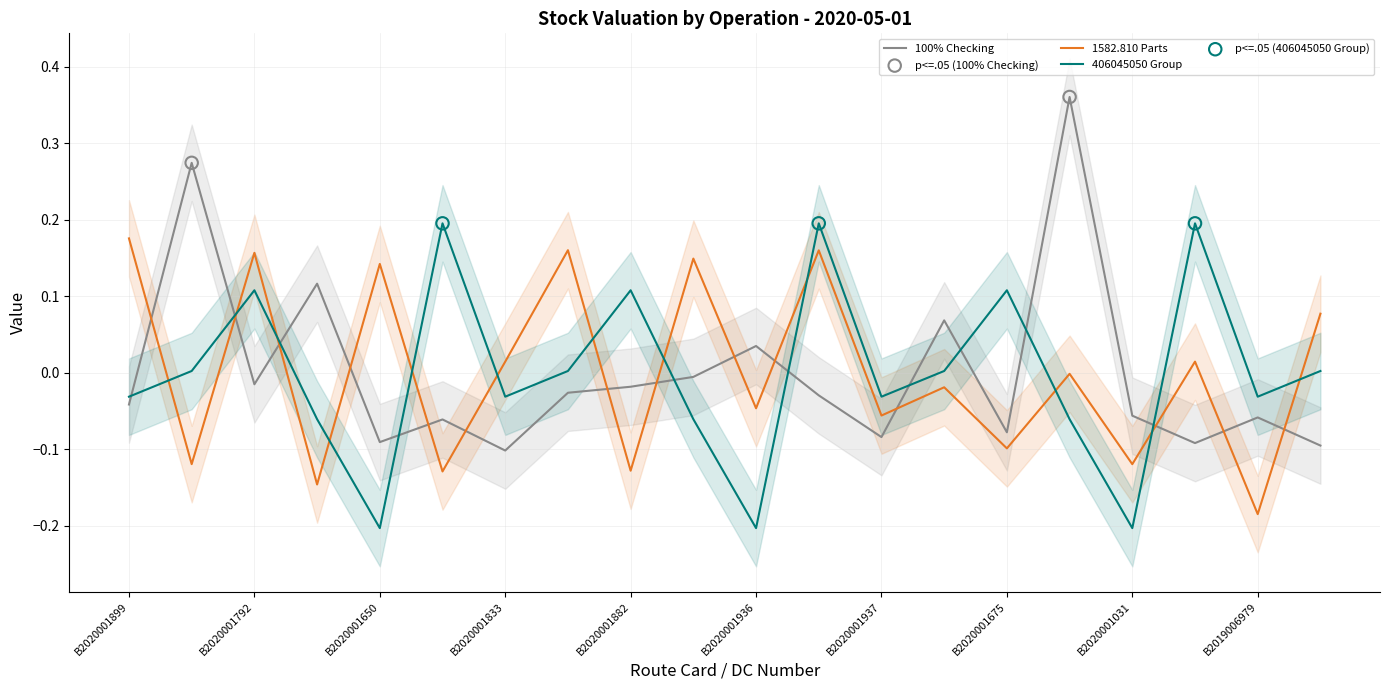

Is the value of 406045050 Group at B2020001792 greater than the value of 1582.810 Parts at B2020001911?

Yes